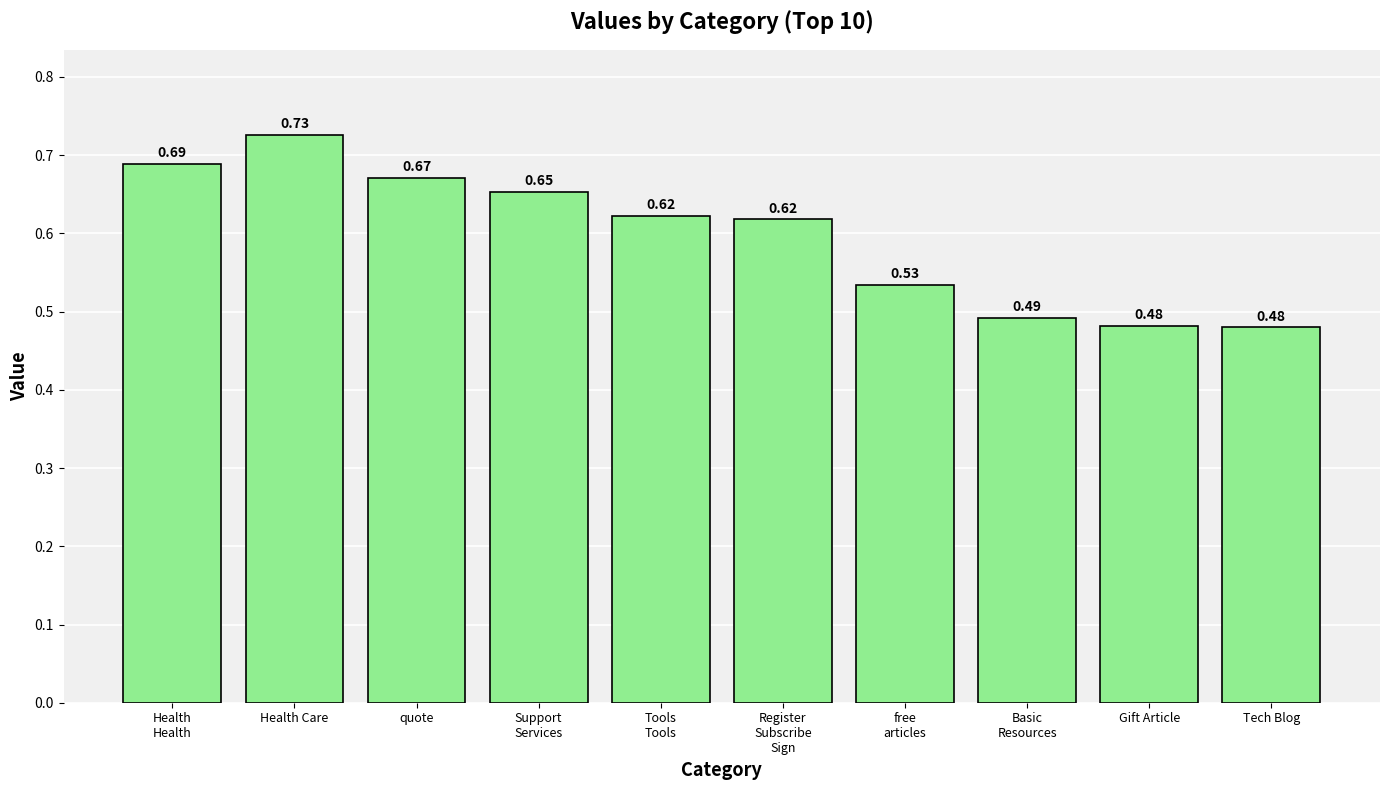

Is it true that the value at Tech Blog is 0.1?

False